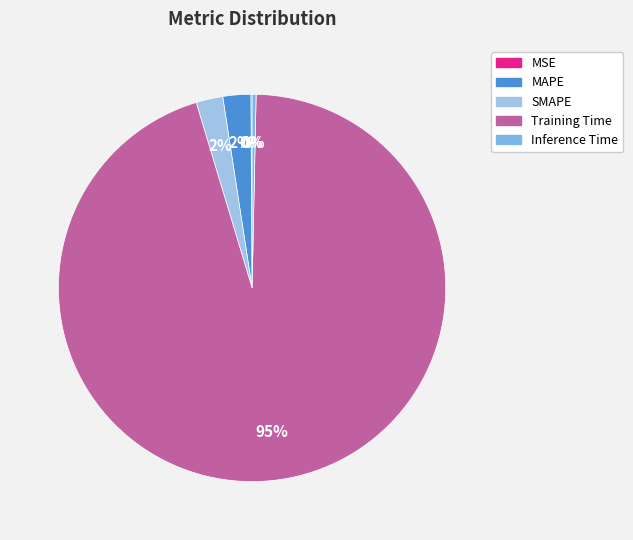

To the nearest percent, what is the combined percentage of Inference Time and SMAPE?

3%